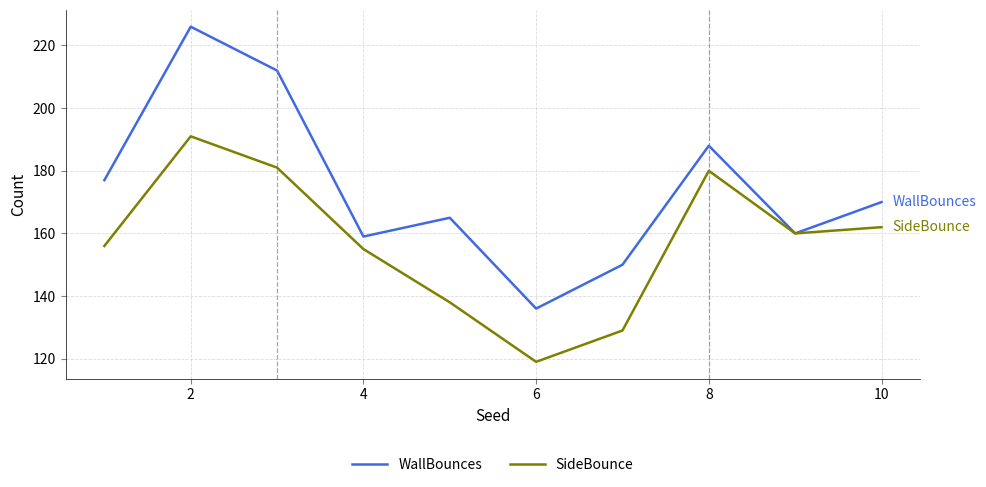

Which series has the widest spread of values?

WallBounces